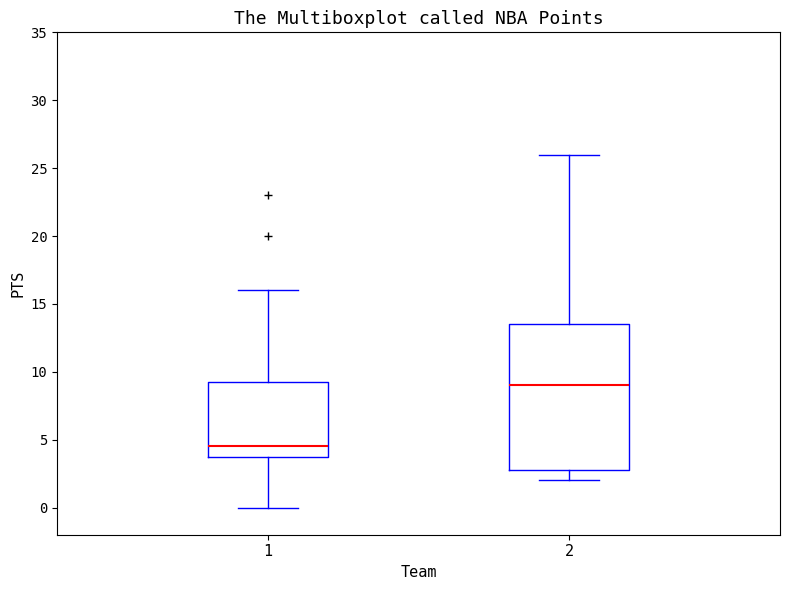

Where is the lower edge of the box at x = 1 on the y-axis? The values are not printed on the chart, so give them approximately, as read against the axis.

4.0